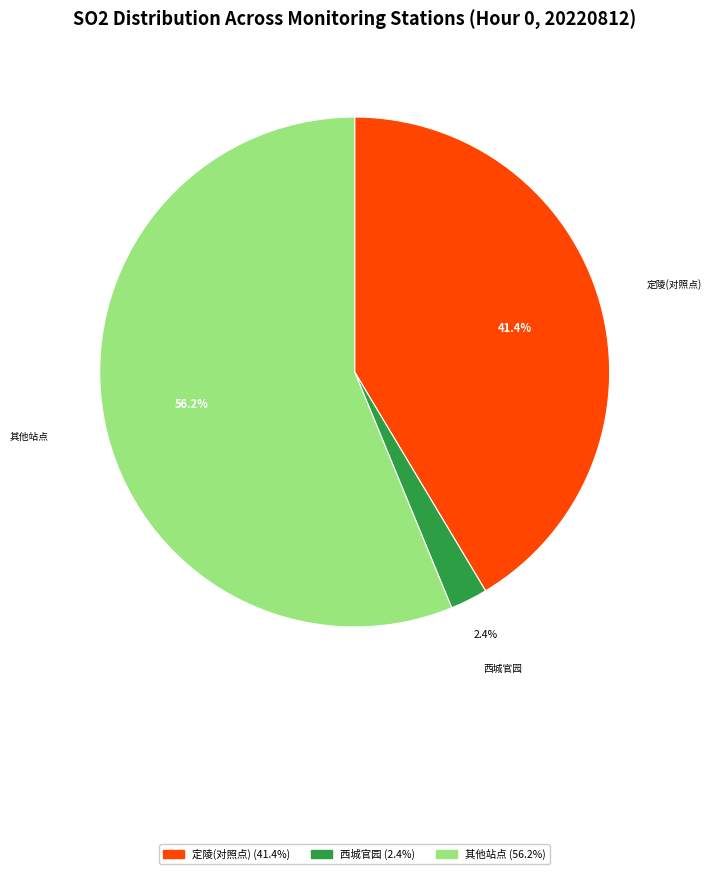

Is there a majority slice in this chart?

Yes